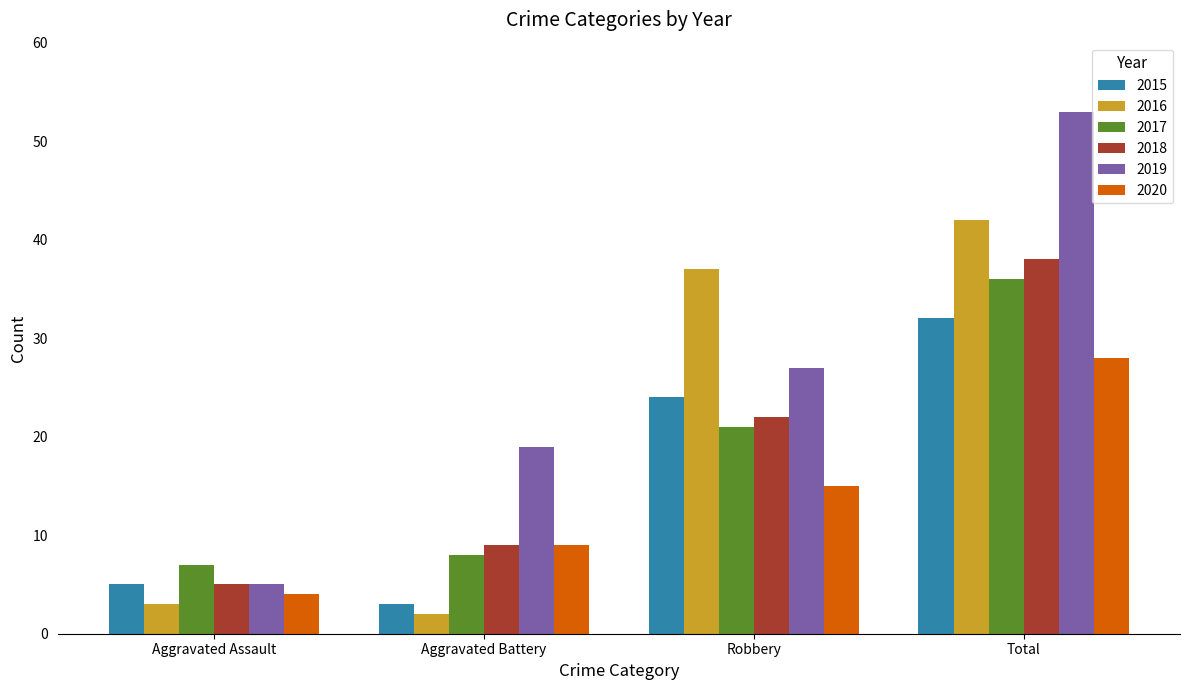

What is the average value of the 2017 series?

18